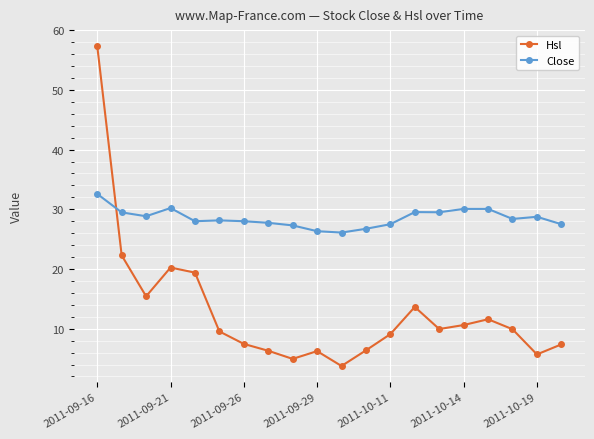

How many intersections are there between Hsl and Close?

1